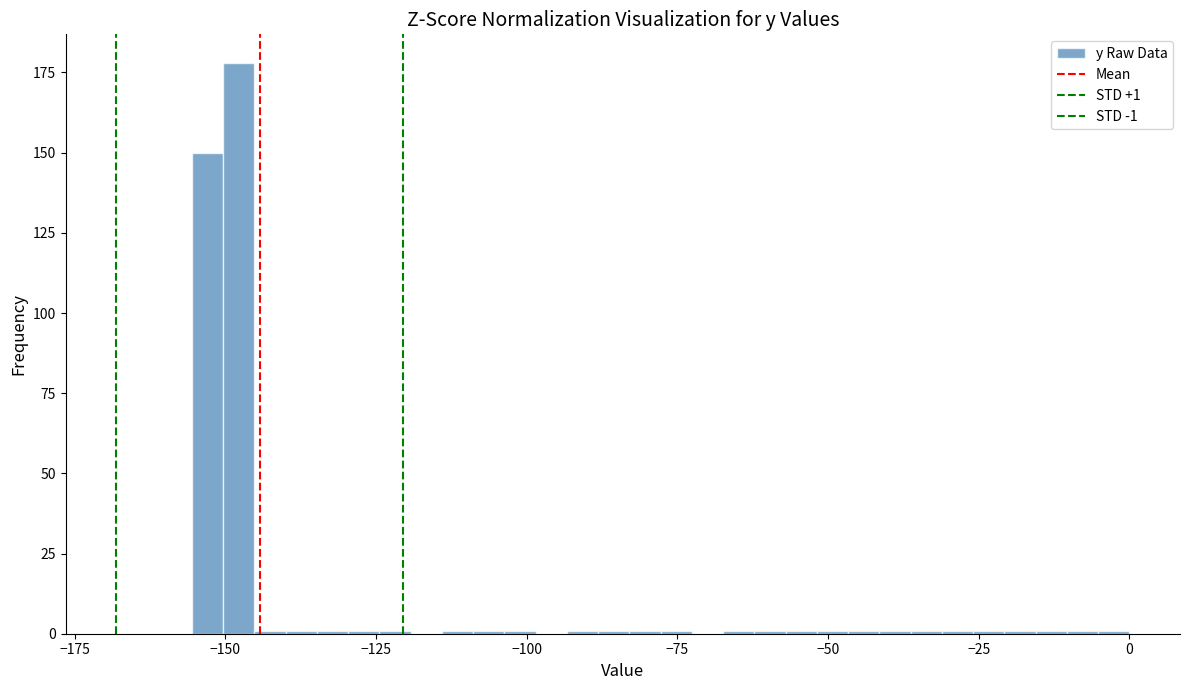

Read against the x-axis, roughly where is the centre of the tallest bar?

-150